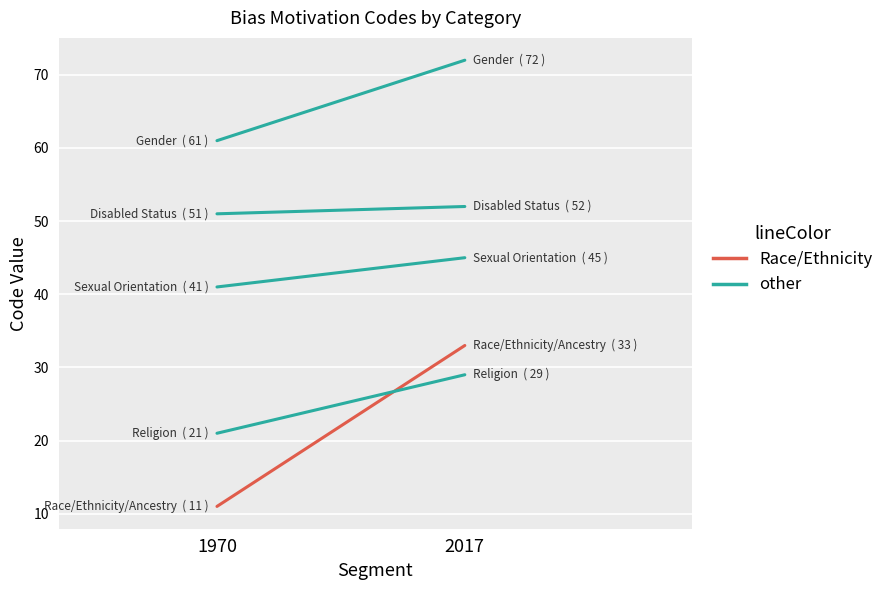

The value of highlight at 2017 is 33. True or false?

True